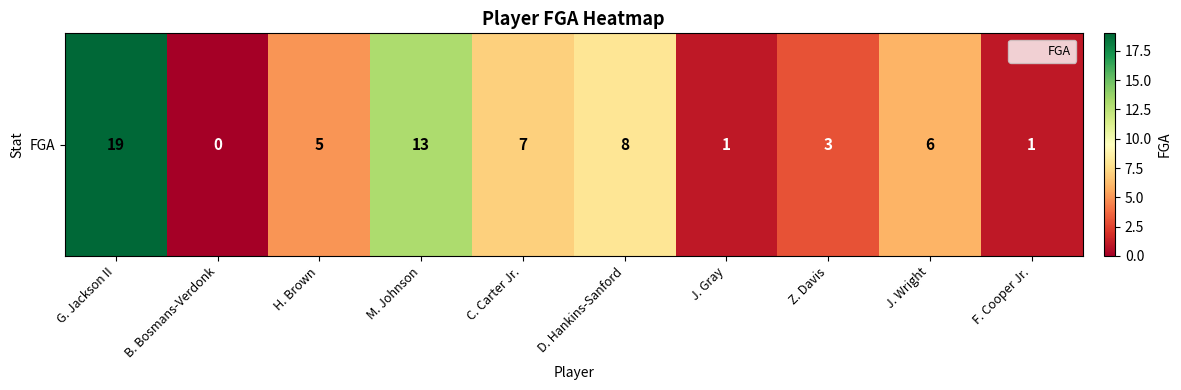

What is the change in value from G. Jackson II to J. Wright?

-13